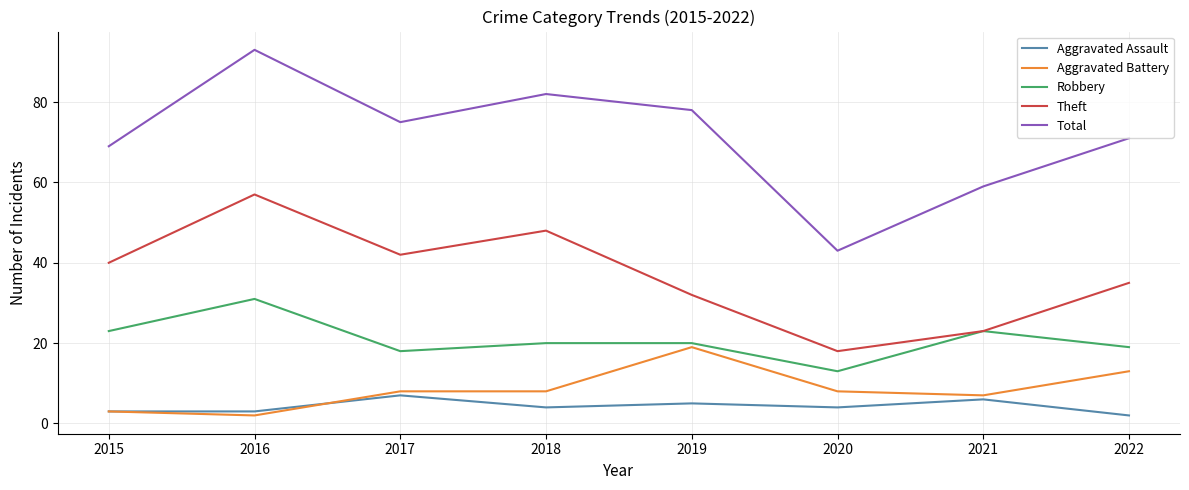

What is the spread (max minus min) of values at 2019?

73